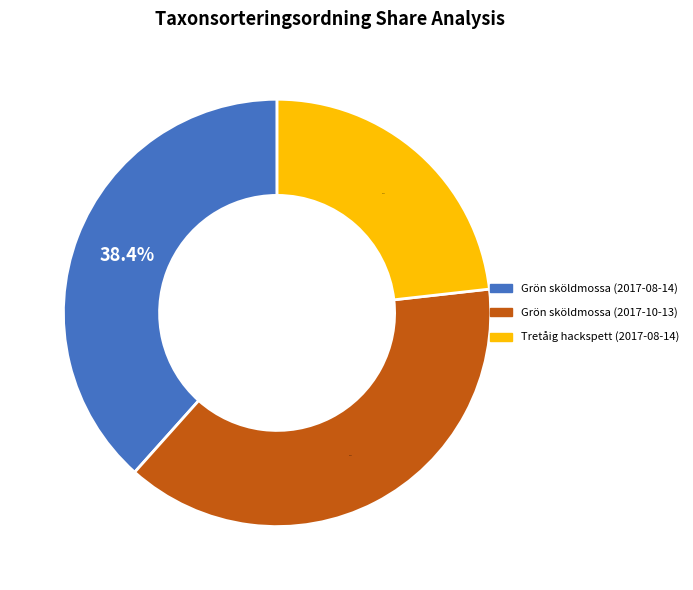

Approximately how many times larger is the value at Grön sköldmossa (2017-08-14) compared to Grön sköldmossa (2017-10-13)?

1.0